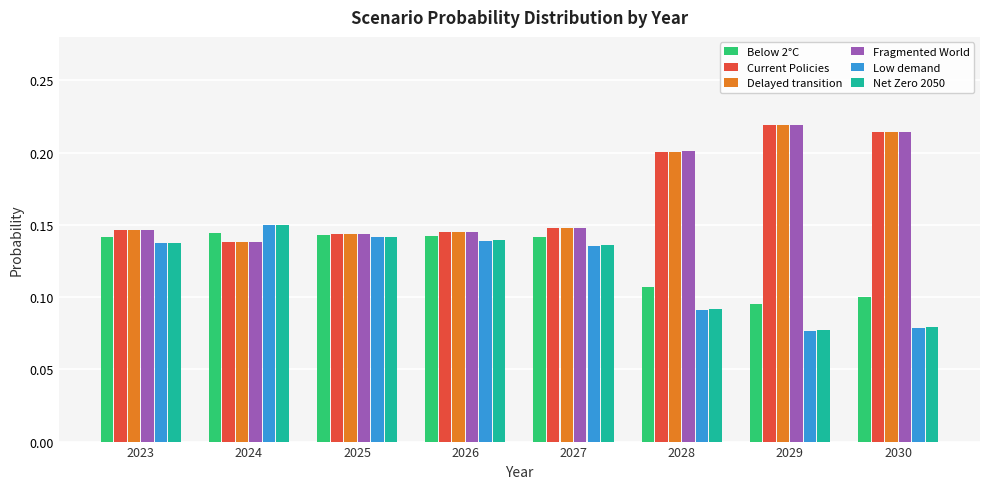

Are the bars grouped side by side (vs. stacked)?

Yes